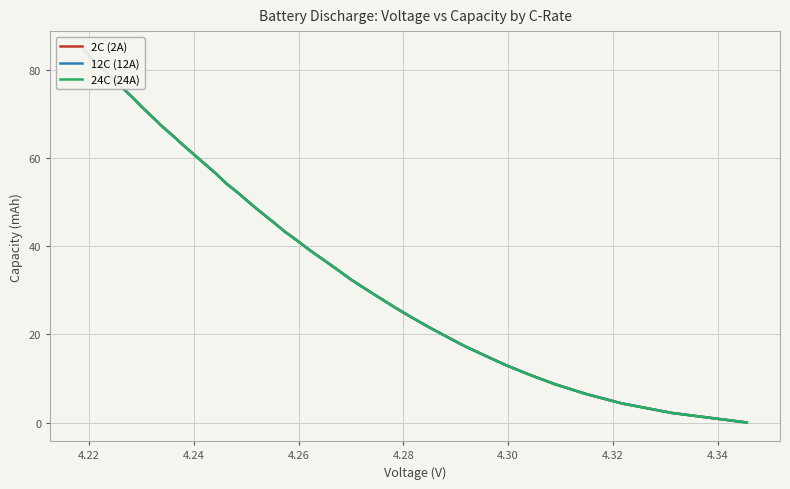

Is the value of 12C (12A) at 37 greater than the value of 24C (24A) at 34?

Yes